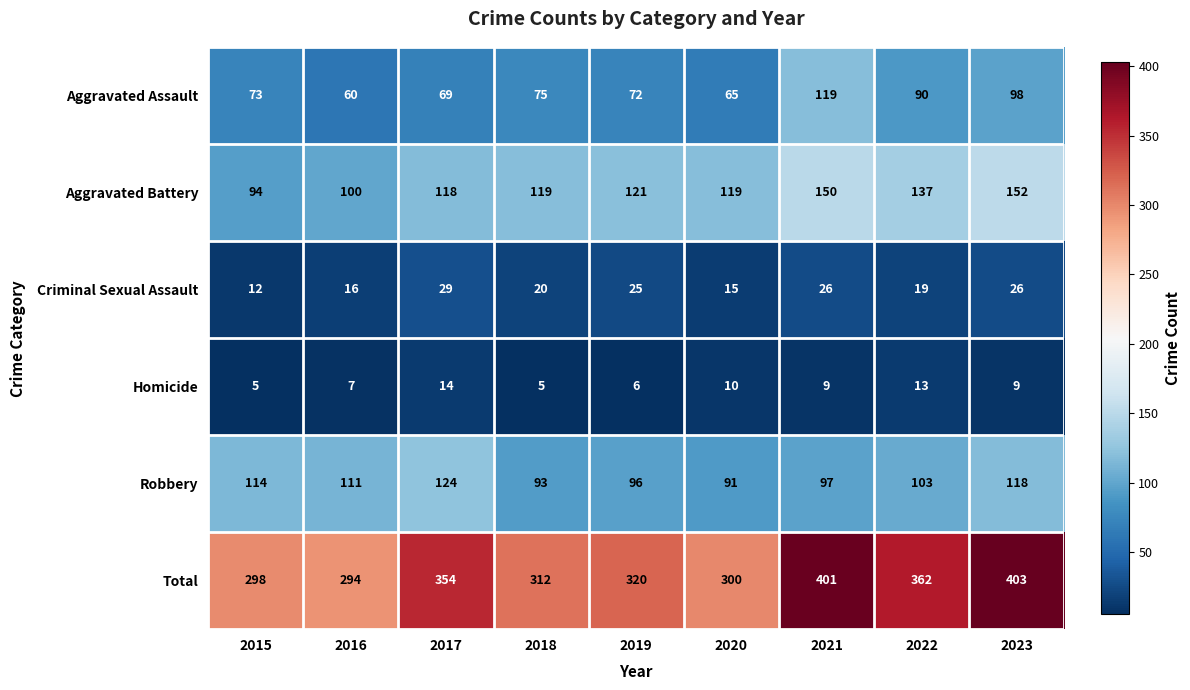

What is the sum of the Criminal Sexual Assault values at 2017 and 2021?

55